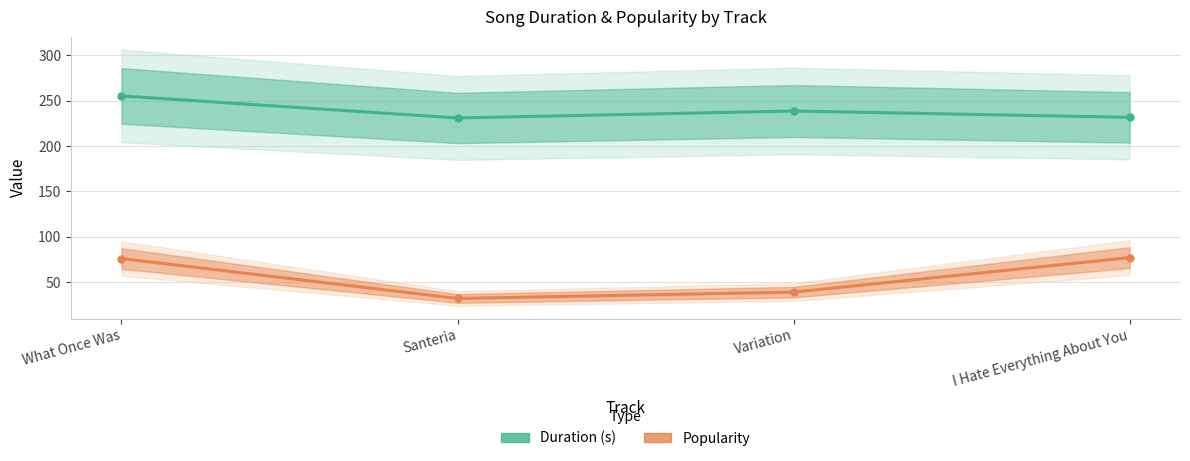

What is the sum of the Popularity values at What Once Was and Variation?

115.0